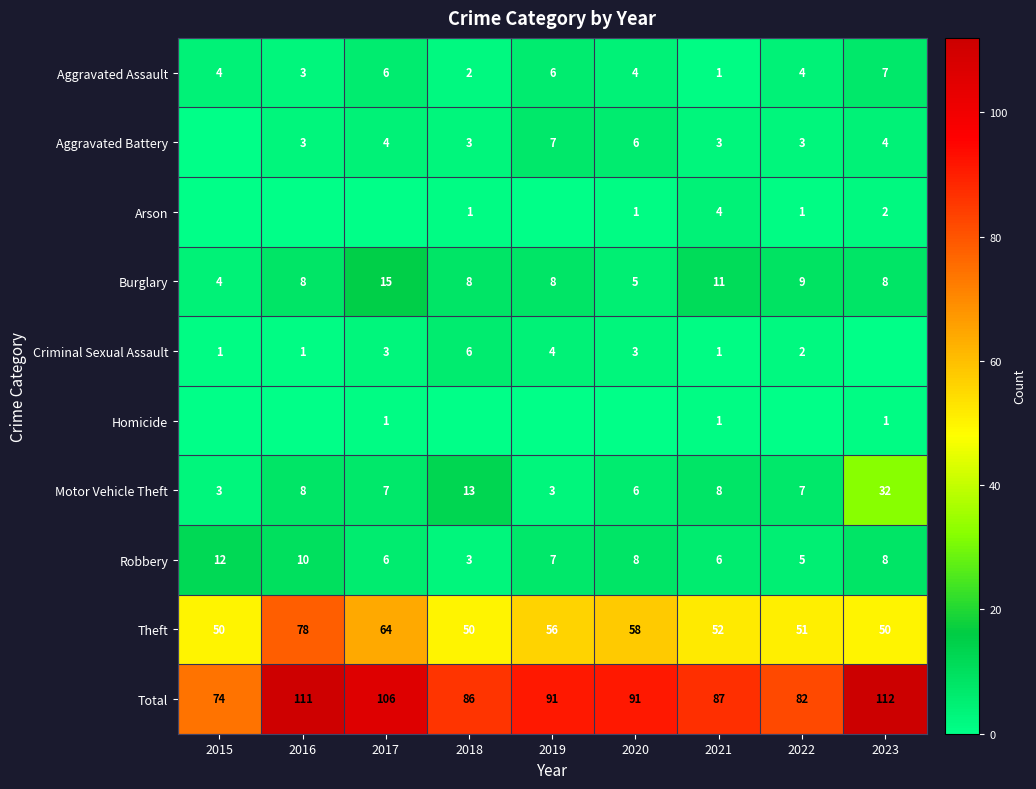

At which label is Burglary closest to 9?

2022